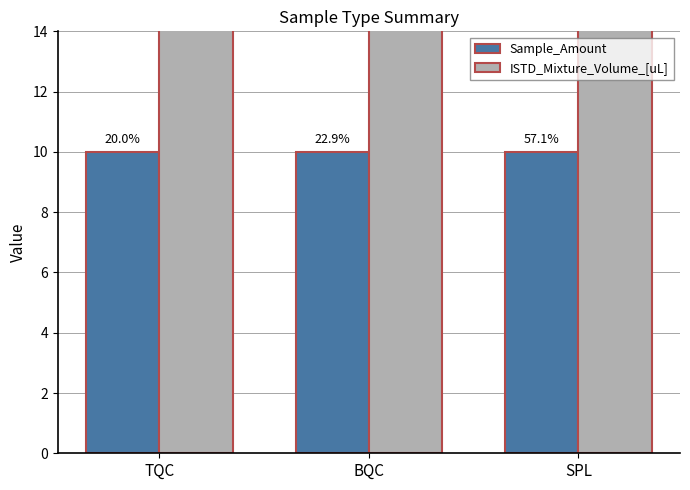

Count the number of data series in this chart.

2